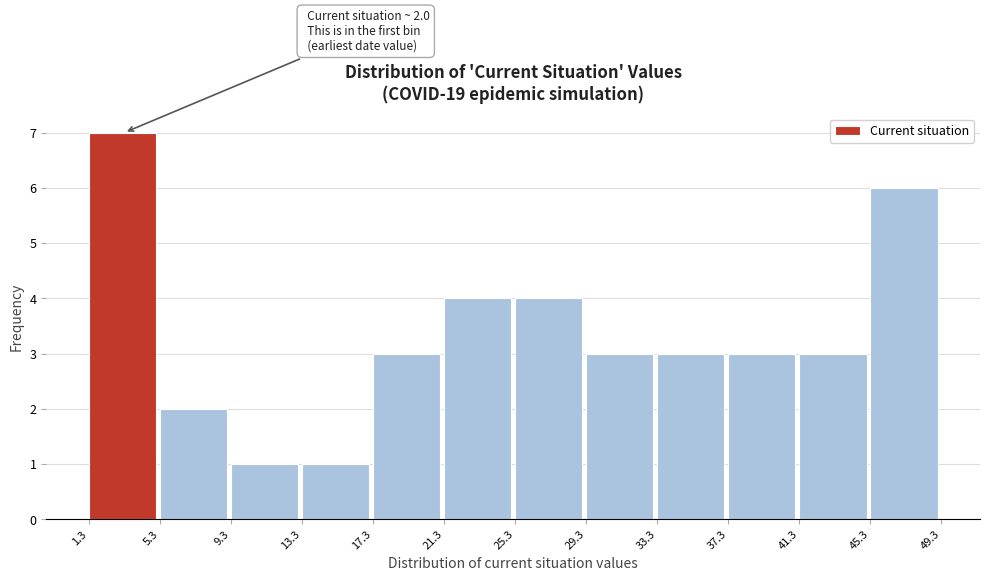

Which range on the x-axis has the tallest bar?

1.3 to 5.3